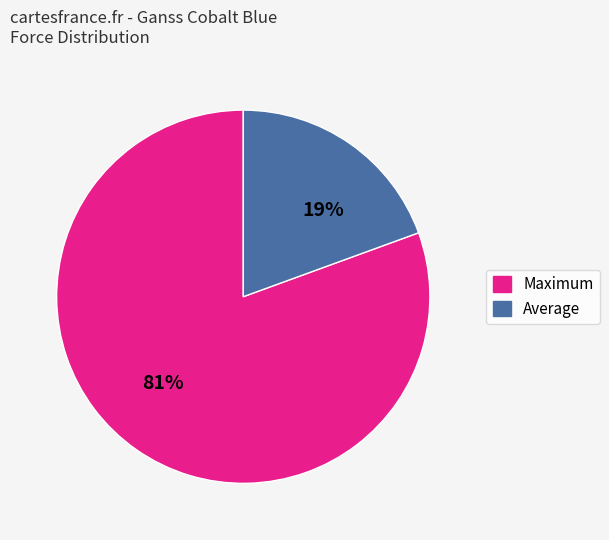

Is it true that Maximum is 81% of the pie?

True